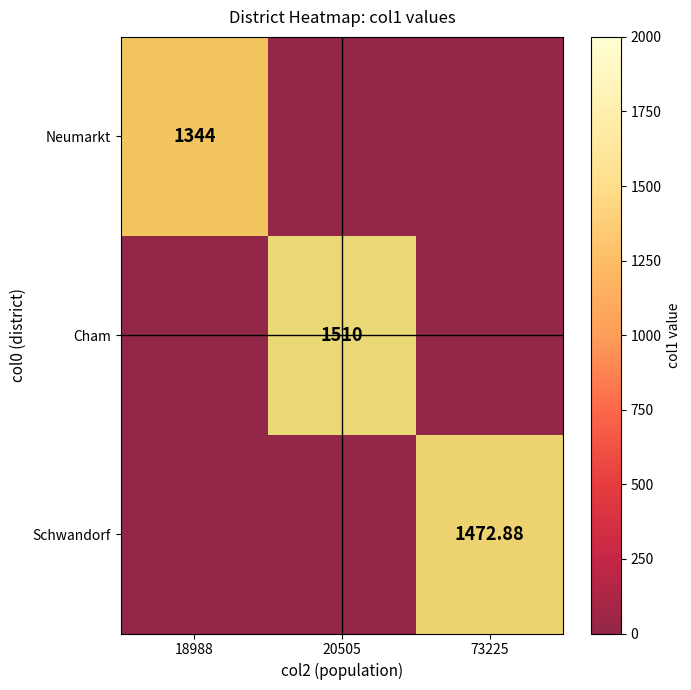

What is the difference between the maximum and second lowest values in the Cham series?

1510.0